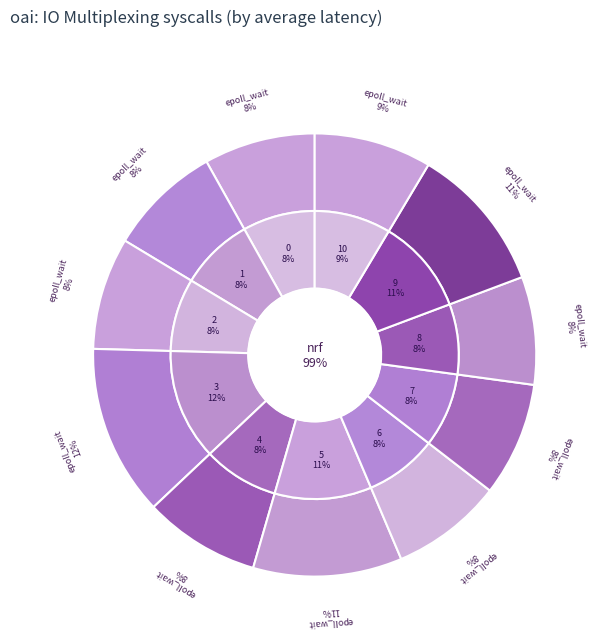

Which category has the biggest portion of the pie?

3